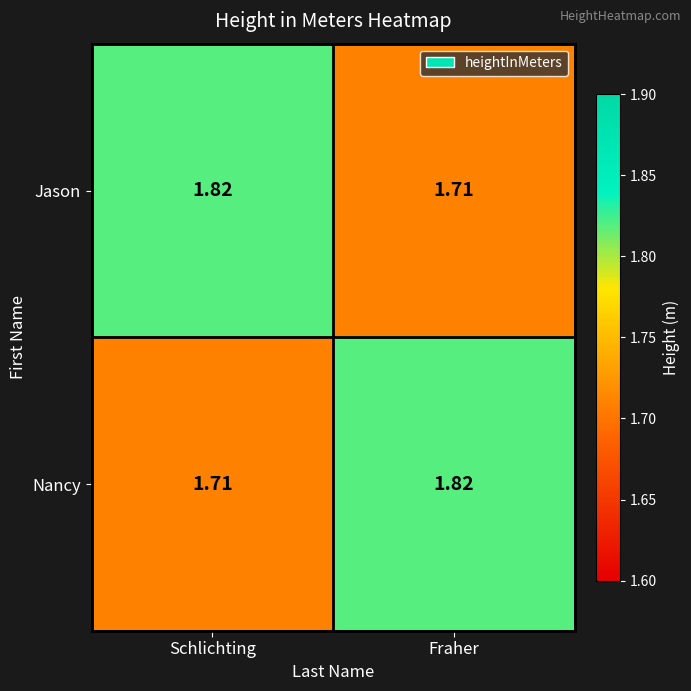

What is the difference between the highest and lowest values at Fraher?

0.1